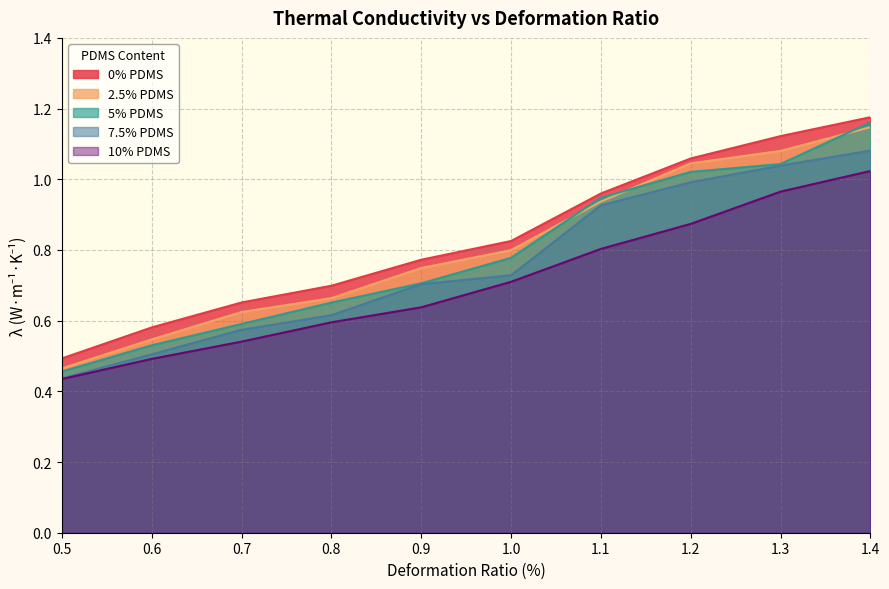

Reading left to right, list all the values displayed in this chart.

0% PDMS: 0.5=0.5	0.6=0.6	0.7=0.7	0.8=0.7	0.9=0.8	1.0=0.8	1.1=1.0	1.2=1.1	1.3=1.1	1.4=1.2
2.5% PDMS: 0.5=0.5	0.6=0.5	0.7=0.6	0.8=0.7	0.9=0.7	1.0=0.8	1.1=0.9	1.2=1.0	1.3=1.1	1.4=1.1
5% PDMS: 0.5=0.5	0.6=0.5	0.7=0.6	0.8=0.7	0.9=0.7	1.0=0.8	1.1=0.9	1.2=1.0	1.3=1.0	1.4=1.2
7.5% PDMS: 0.5=0.4	0.6=0.5	0.7=0.6	0.8=0.6	0.9=0.7	1.0=0.7	1.1=0.9	1.2=1.0	1.3=1.0	1.4=1.1
10% PDMS: 0.5=0.4	0.6=0.5	0.7=0.5	0.8=0.6	0.9=0.6	1.0=0.7	1.1=0.8	1.2=0.9	1.3=1.0	1.4=1.0